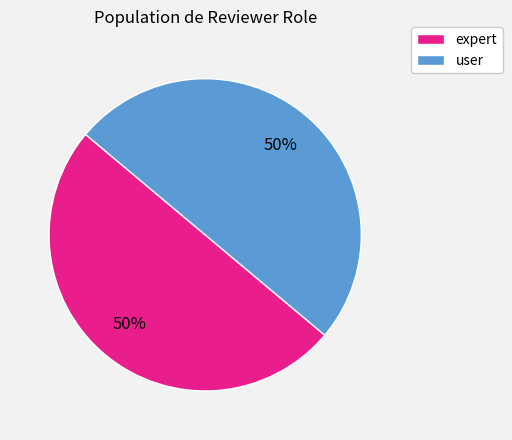

Approximately how many times larger is the value at expert compared to user?

1.0